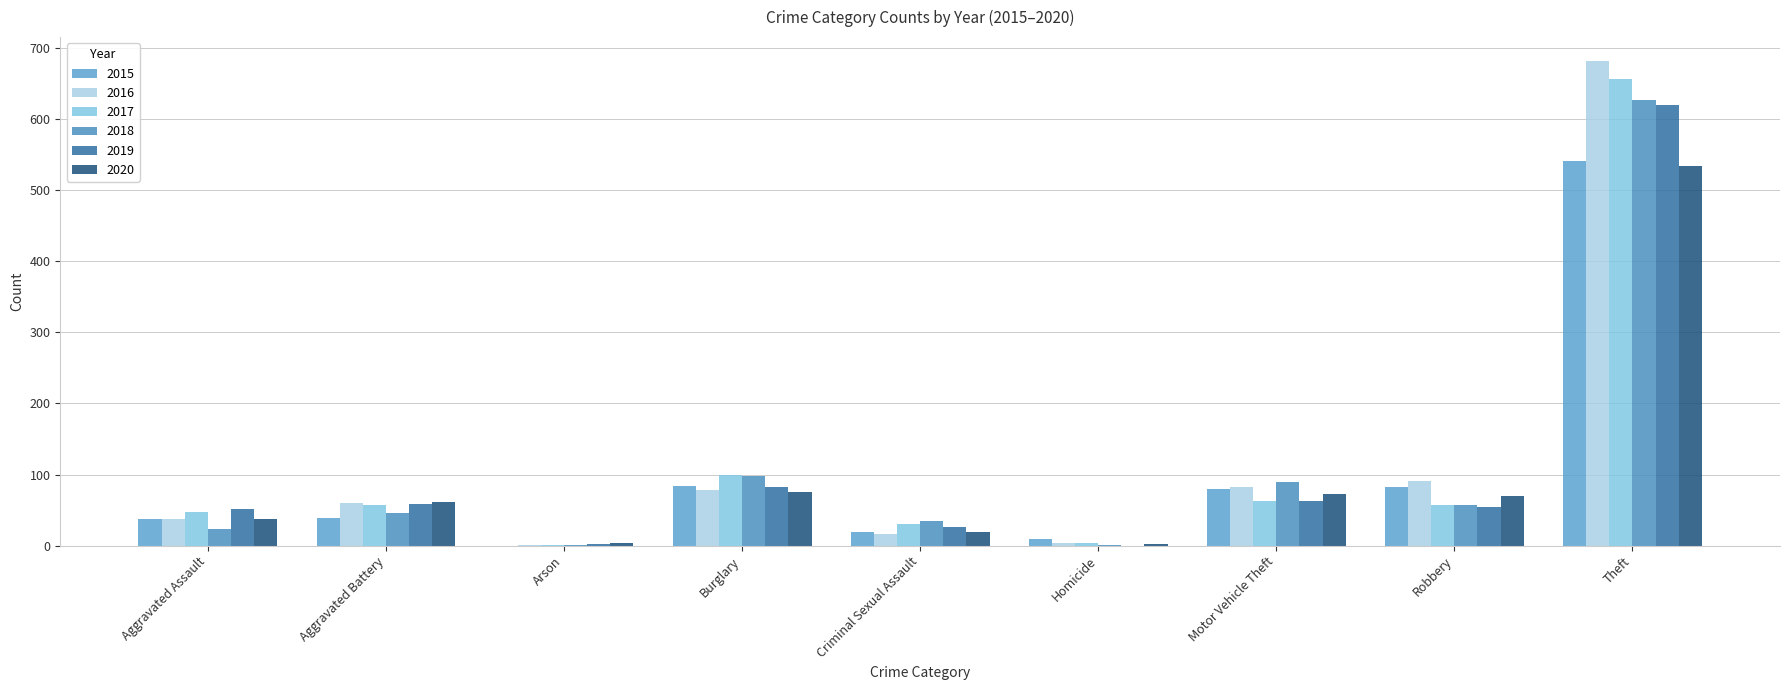

What are all the series names shown in the legend?

2015, 2016, 2017, 2018, 2019, 2020